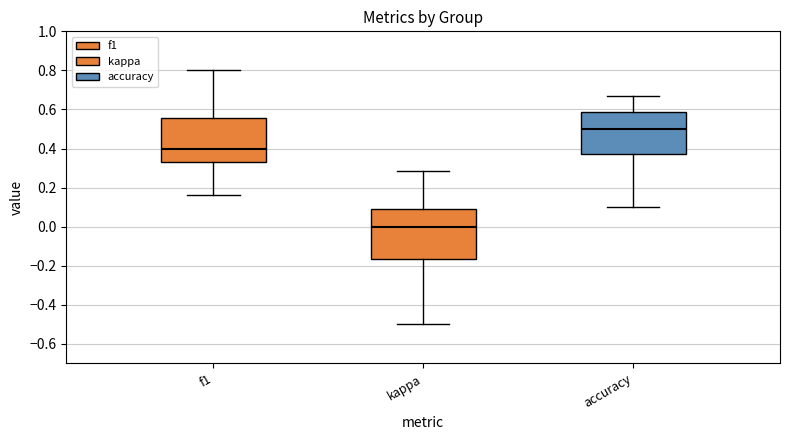

Comparing the boxes themselves (not the whiskers), which one is the tallest?

kappa